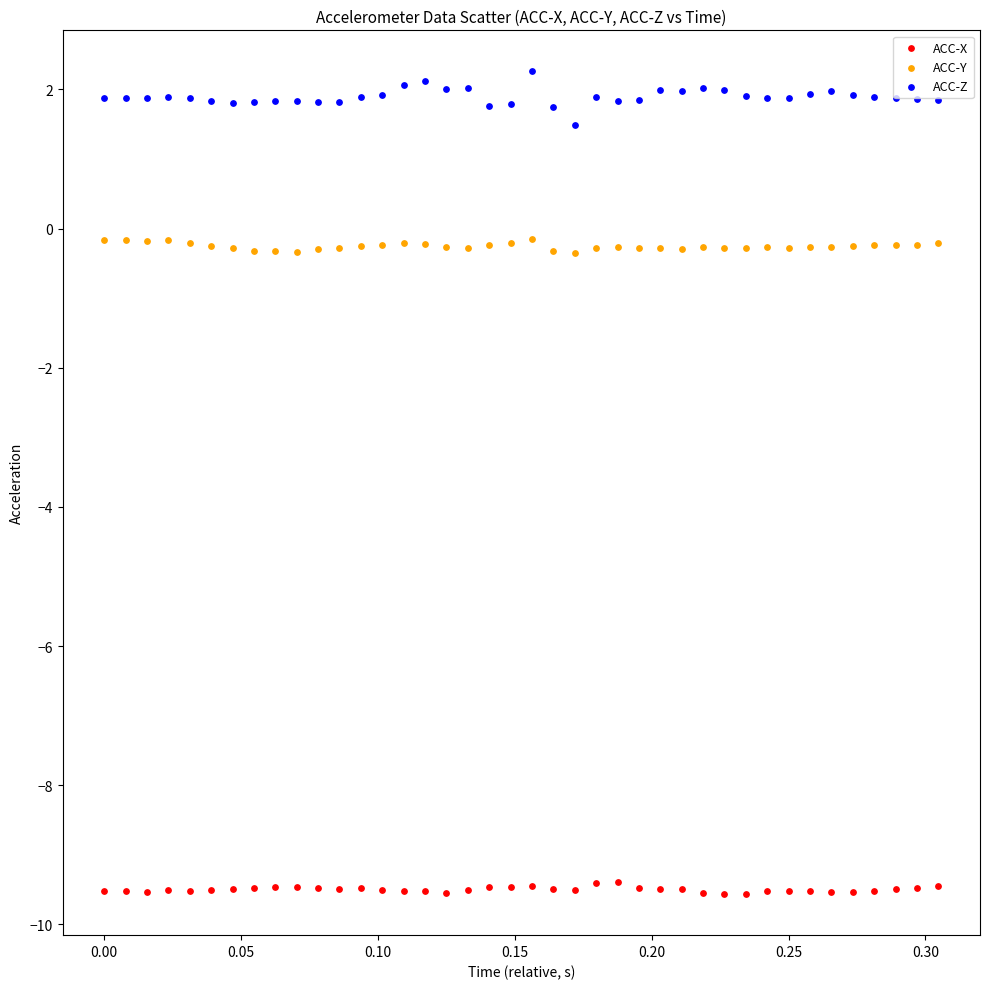

In the ACC-Z series, what Y value is closest to 1?

1.5